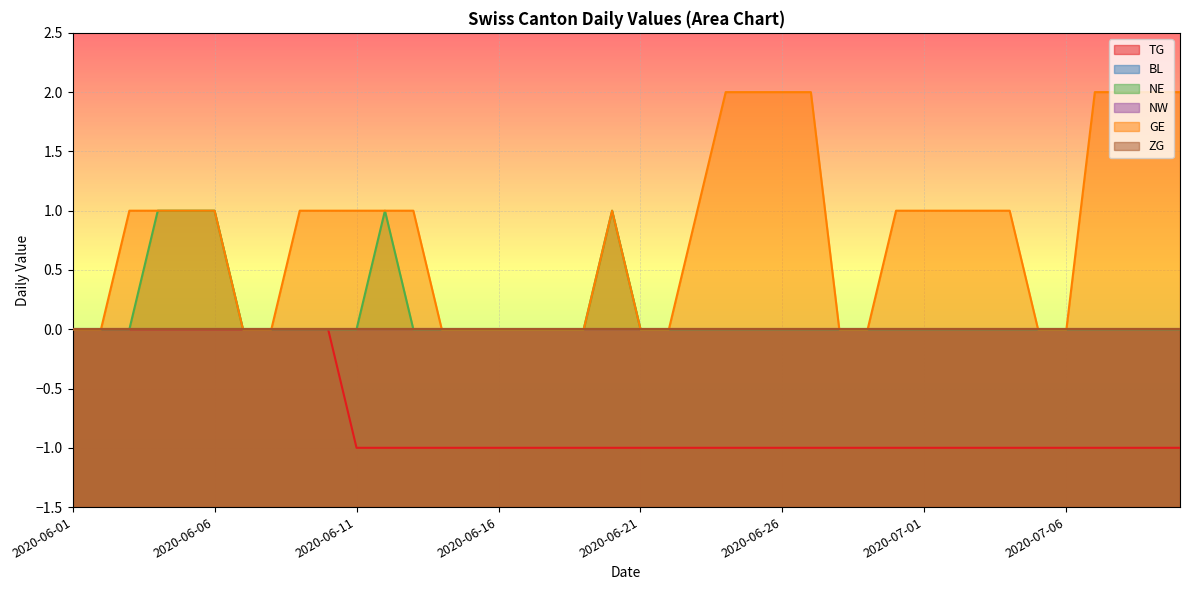

At how many categories does at least one series exceed 0?

24